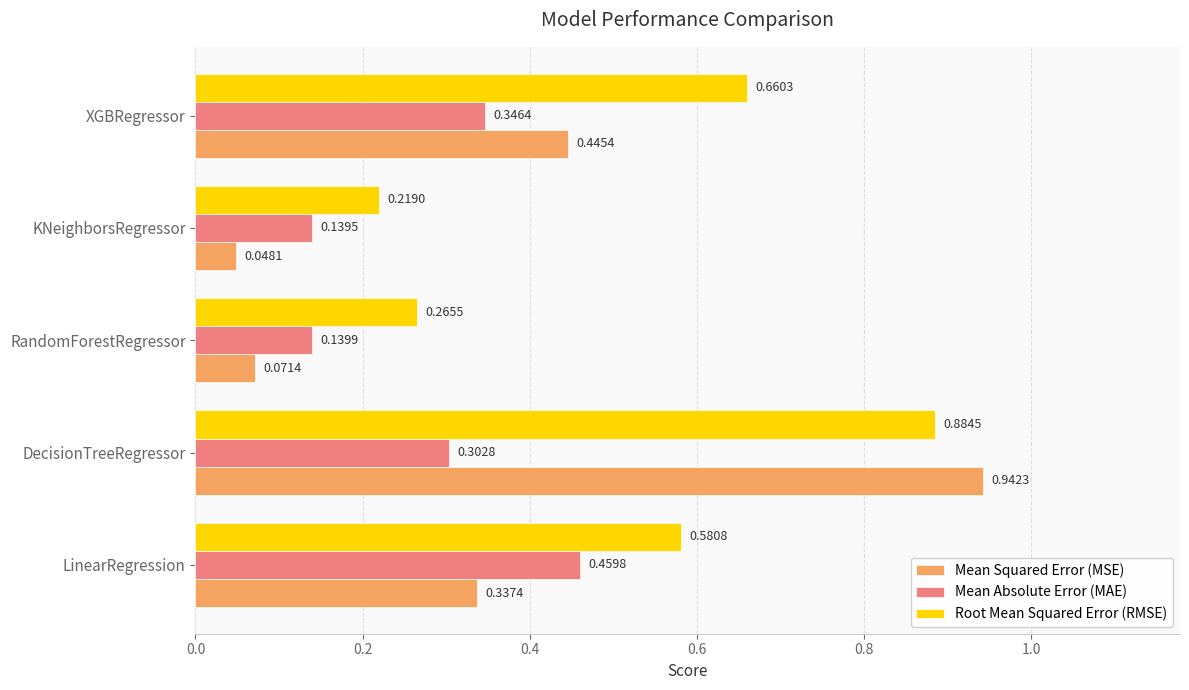

Which series has the widest spread of values?

Mean Squared Error (MSE)